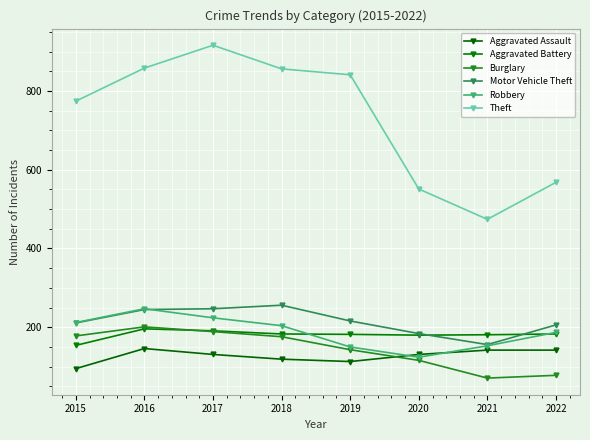

The Motor Vehicle Theft series shows 385 at 2016. True or false?

False